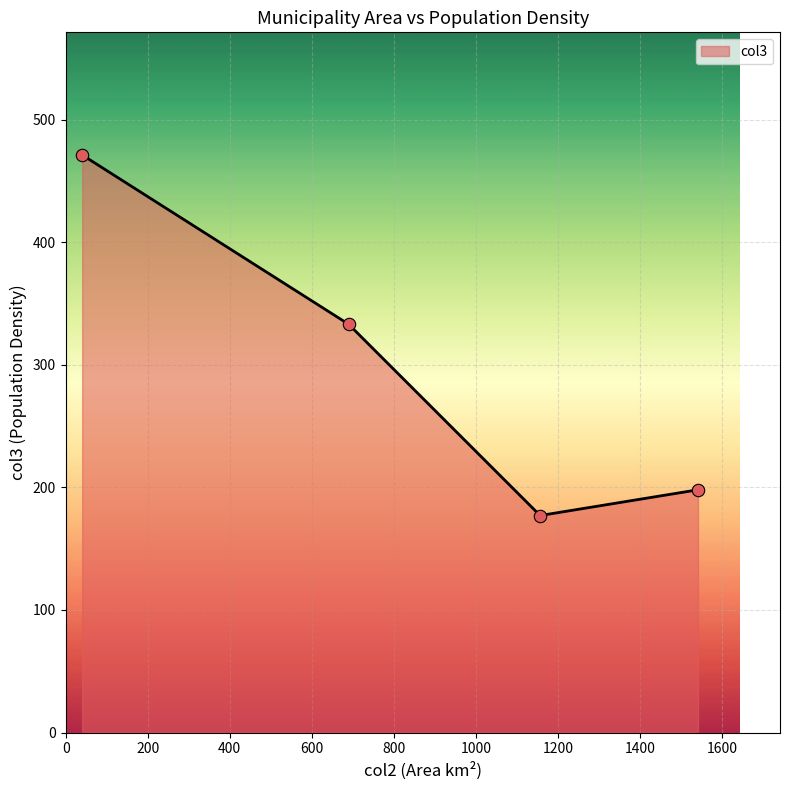

What is the greatest value displayed?

471.1